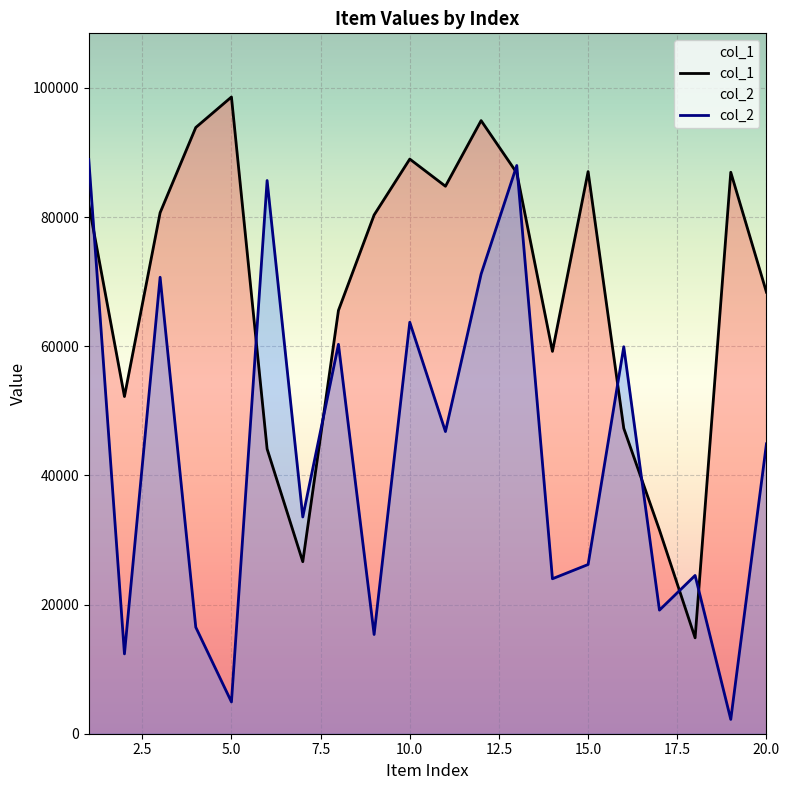

Which series has the largest total across all categories?

col_1